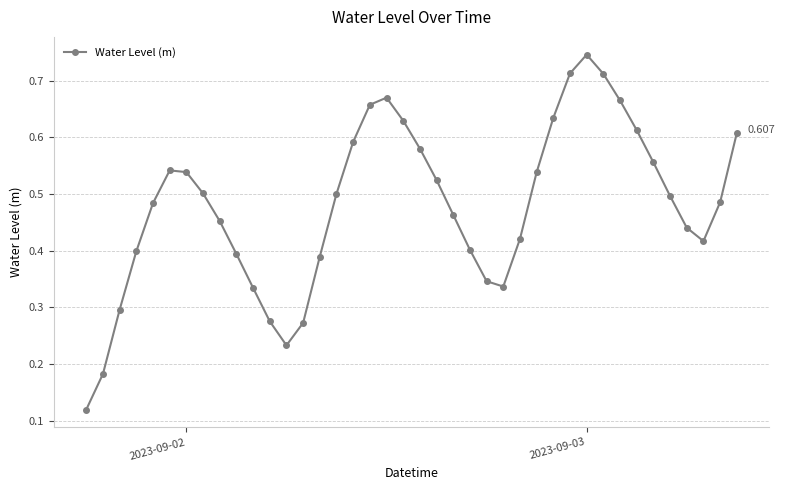

Is this an area chart (filled region under the line)?

No